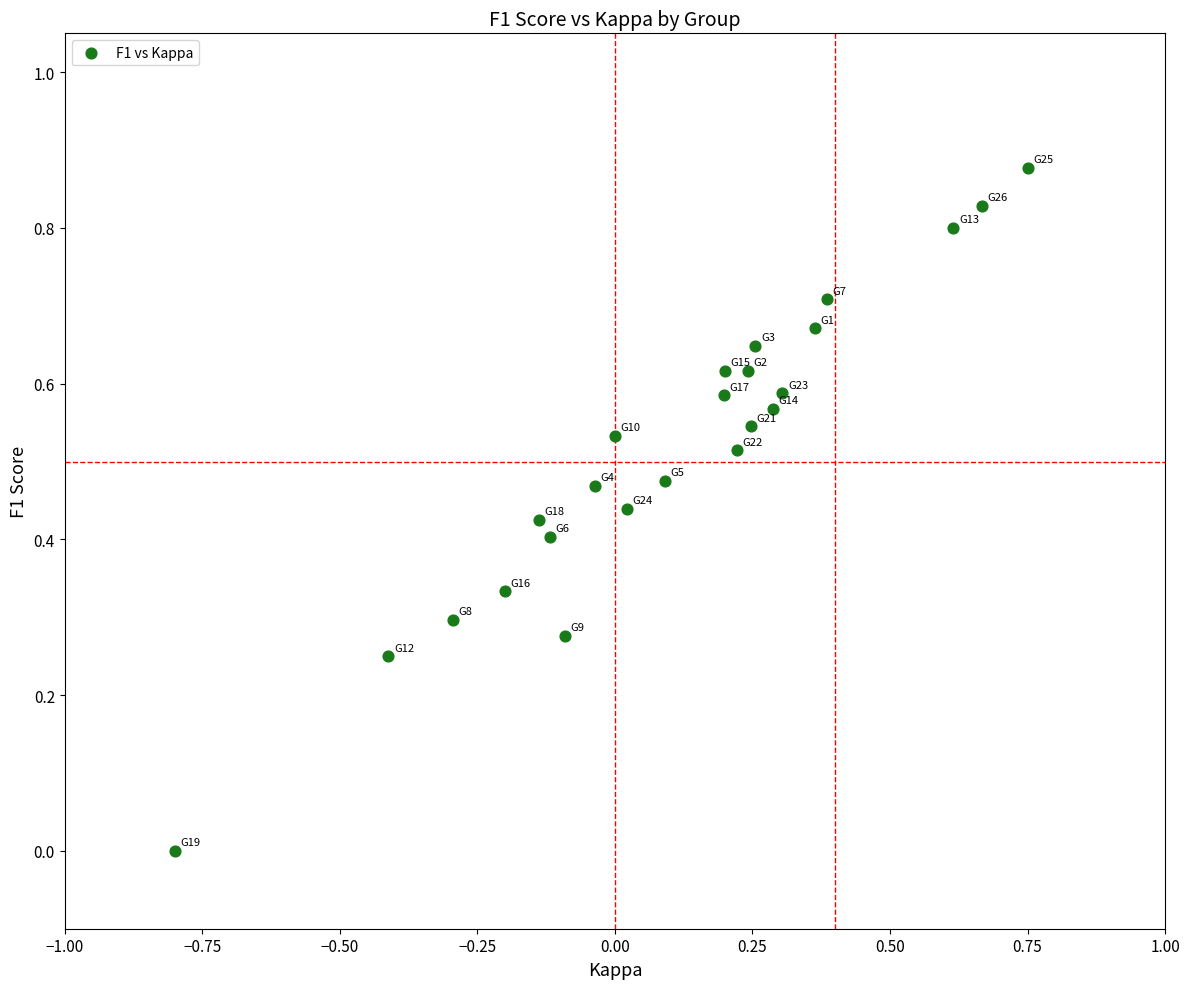

What is the range of X values (max minus min)?

1.6